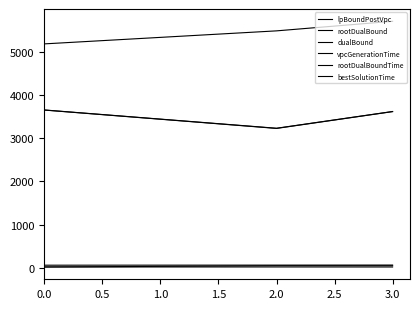

Is this an area chart (filled region under the line)?

No